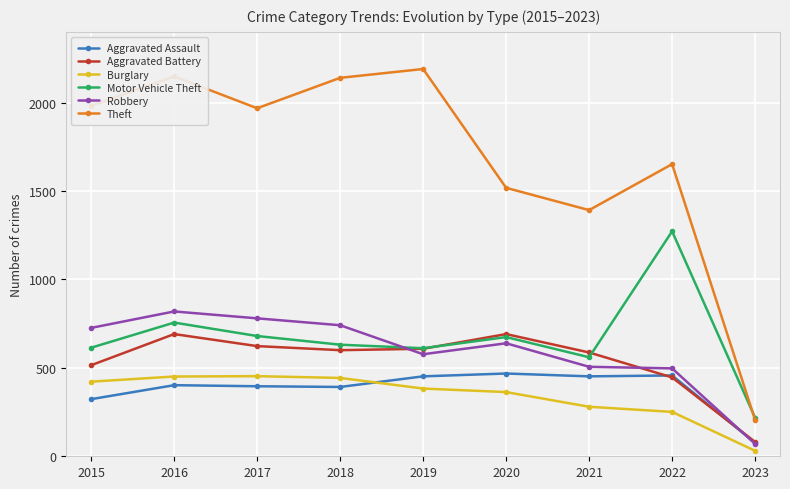

Which series has the widest spread of values?

Theft